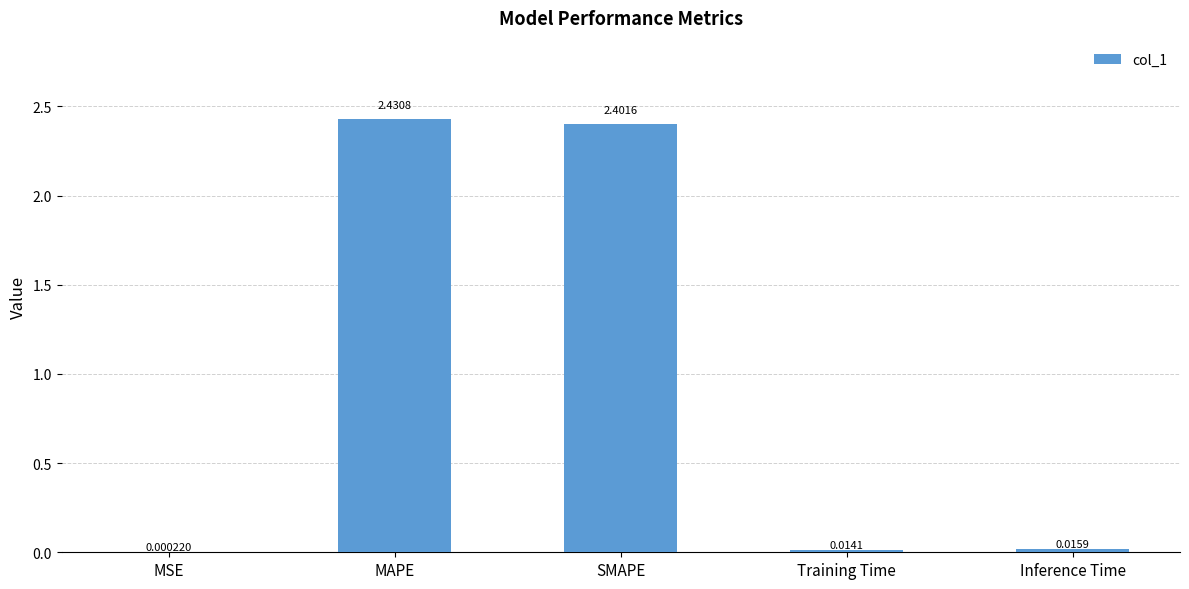

Which has a higher value, SMAPE or Inference Time?

SMAPE